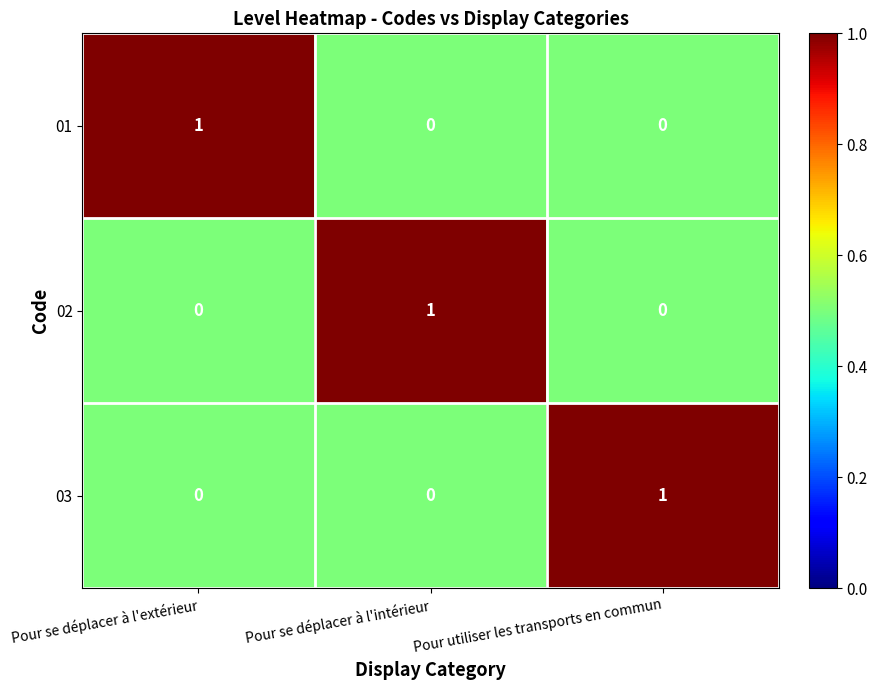

Reading right to left, transcribe all the data shown in this chart.

01: Pour utiliser les transports en commun=0	Pour se déplacer à l'intérieur=0	Pour se déplacer à l'extérieur=1
02: Pour utiliser les transports en commun=0	Pour se déplacer à l'intérieur=1	Pour se déplacer à l'extérieur=0
03: Pour utiliser les transports en commun=1	Pour se déplacer à l'intérieur=0	Pour se déplacer à l'extérieur=0